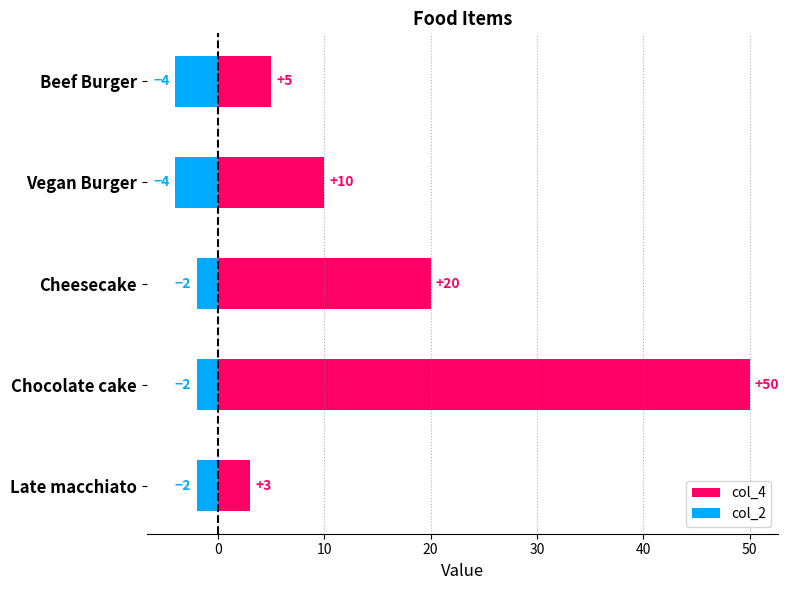

What is the sum of all col_2 values?

-14